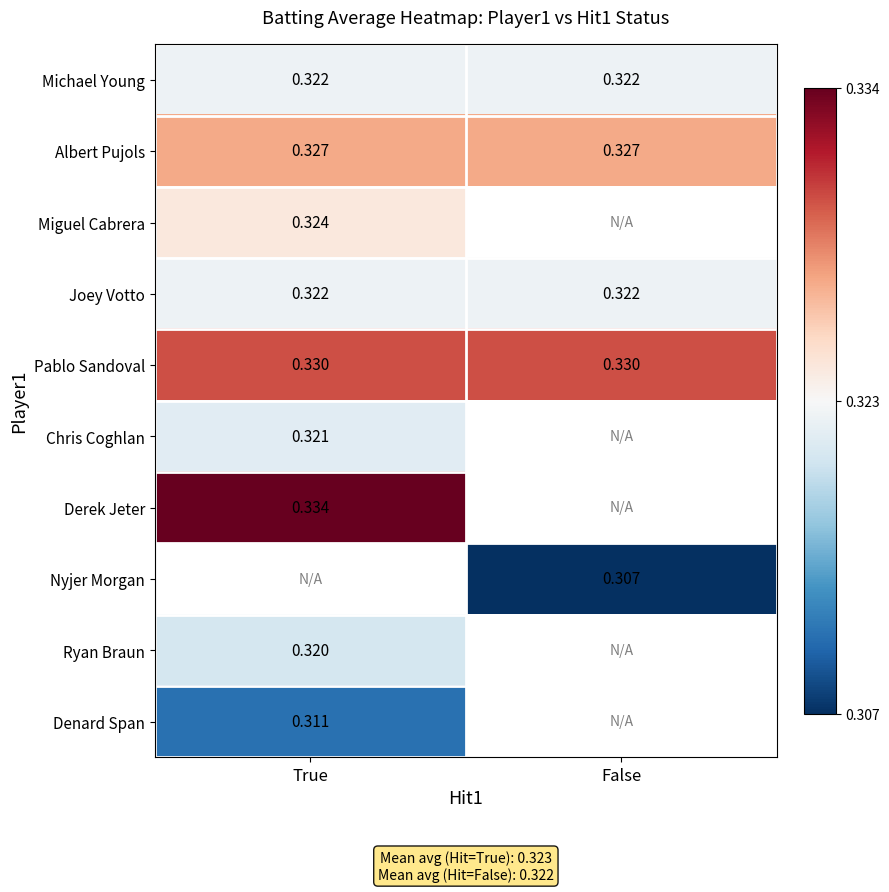

The value of Derek Jeter at True is 0.3. True or false?

True